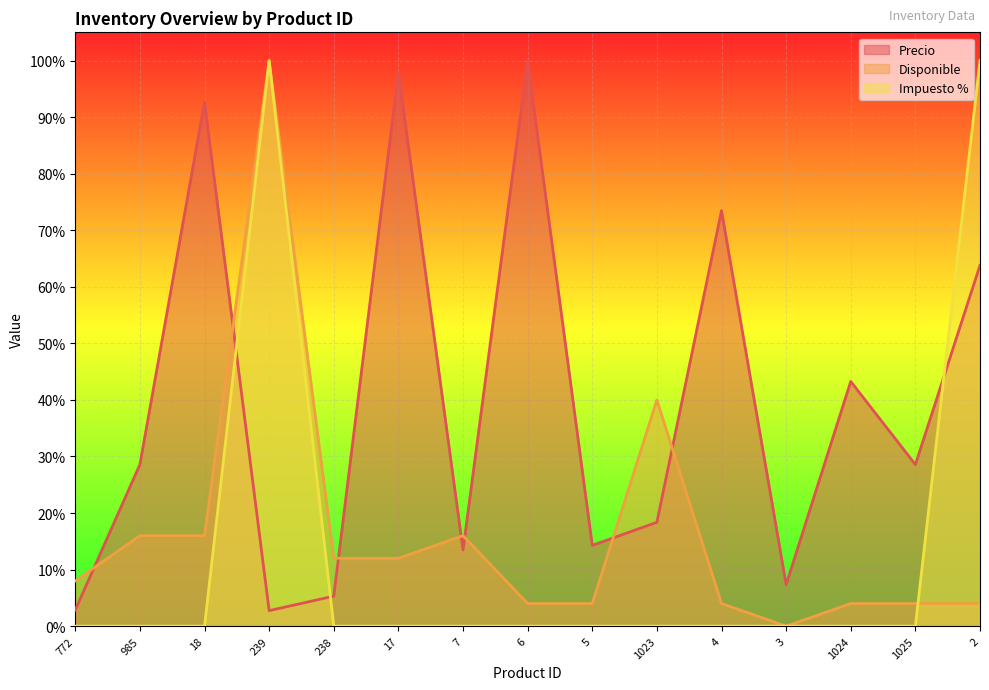

Reading left to right, transcribe all the data shown in this chart.

Precio: 772=0.0	985=0.3	18=0.9	239=0.0	238=0.1	17=1.0	7=0.1	6=1.0	5=0.1	1023=0.2	4=0.7	3=0.1	1024=0.4	1025=0.3	2=0.6
Disponible: 772=0.1	985=0.2	18=0.2	239=1.0	238=0.1	17=0.1	7=0.2	6=0.0	5=0.0	1023=0.4	4=0.0	3=0.0	1024=0.0	1025=0.0	2=0.0
Impuesto %: 772=0.0	985=0.0	18=0.0	239=1.0	238=0.0	17=0.0	7=0.0	6=0.0	5=0.0	1023=0.0	4=0.0	3=0.0	1024=0.0	1025=0.0	2=1.0